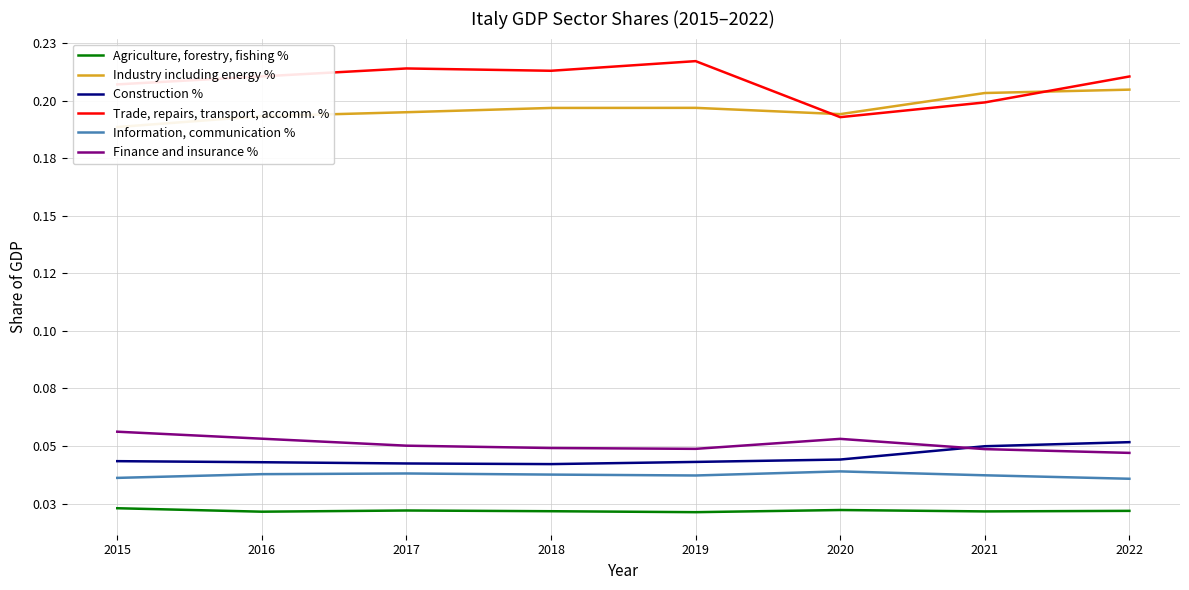

In Agriculture, forestry, fishing %, how many points are lower than both neighbors (excluding endpoints)?

3